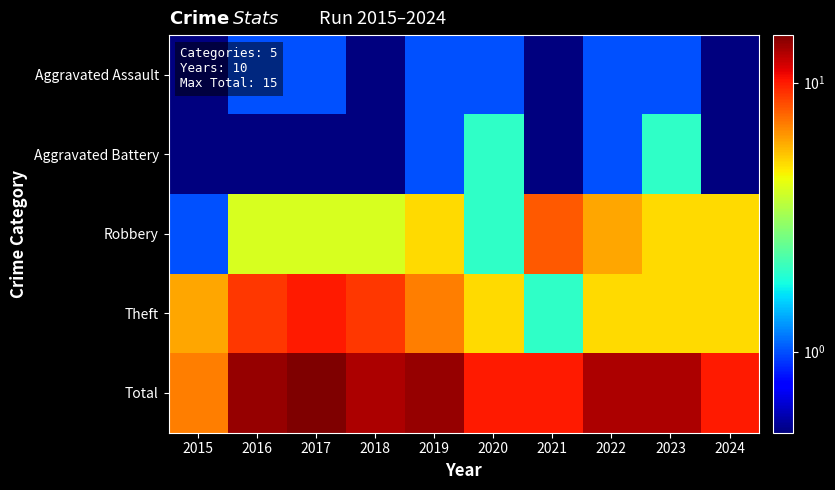

Reading left to right, list all the values displayed in this chart.

Aggravated Assault: 2015=0.5	2016=1.0	2017=1.0	2018=0.5	2019=1.0	2020=1.0	2021=0.5	2022=1.0	2023=1.0	2024=0.5
Aggravated Battery: 2015=0.5	2016=0.5	2017=0.5	2018=0.5	2019=1.0	2020=2.0	2021=0.5	2022=1.0	2023=2.0	2024=0.5
Robbery: 2015=1.0	2016=4.0	2017=4.0	2018=4.0	2019=5.0	2020=2.0	2021=8.0	2022=6.0	2023=5.0	2024=5.0
Theft: 2015=6.0	2016=9.0	2017=10.0	2018=9.0	2019=7.0	2020=5.0	2021=2.0	2022=5.0	2023=5.0	2024=5.0
Total: 2015=7.0	2016=14.0	2017=15.0	2018=13.0	2019=14.0	2020=10.0	2021=10.0	2022=13.0	2023=13.0	2024=10.0